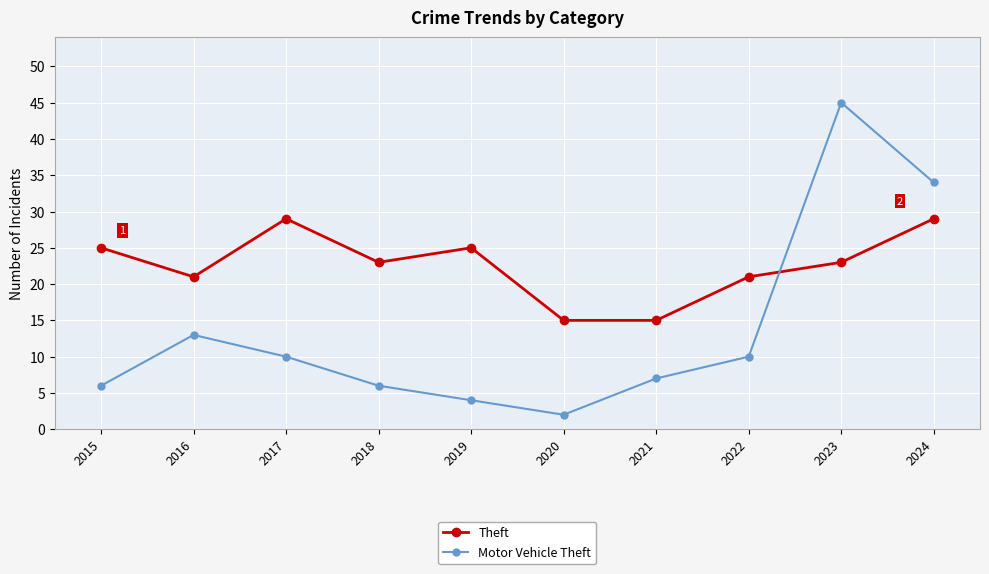

What is the greatest value displayed?

45